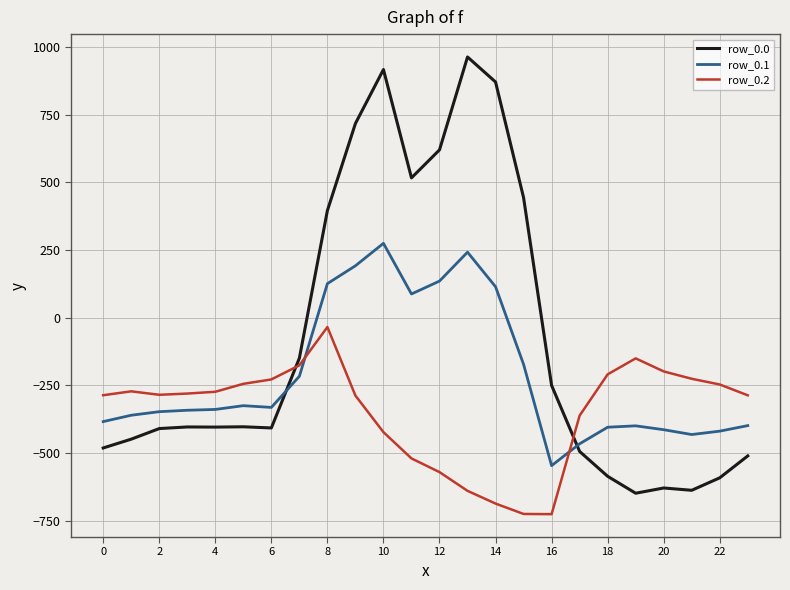

How many times do row_0.2 and row_0.1 cross each other?

2